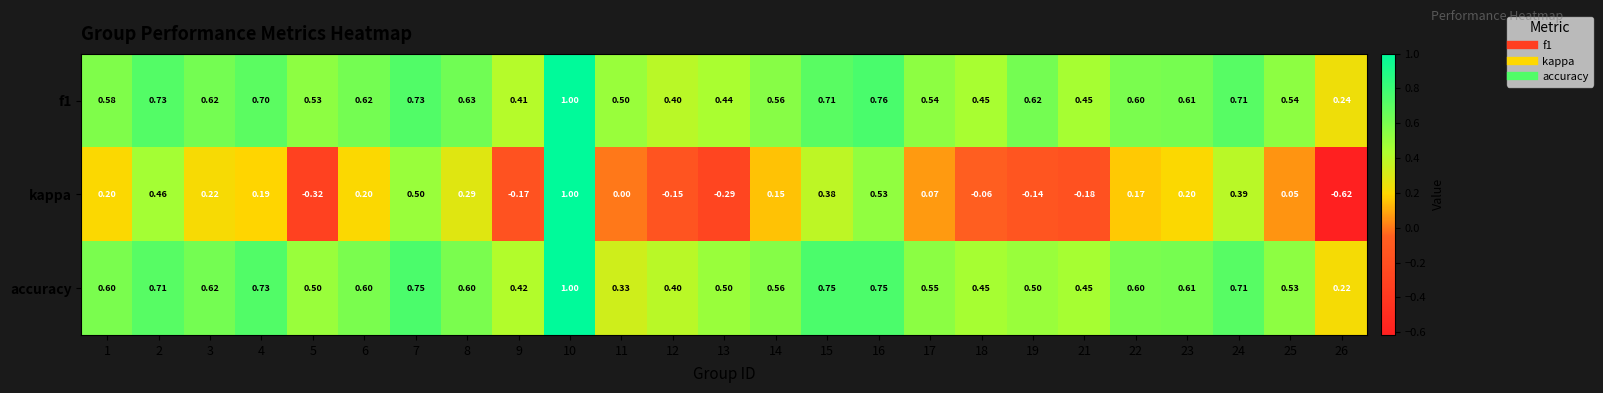

At which category is the sum across all series the highest?

10